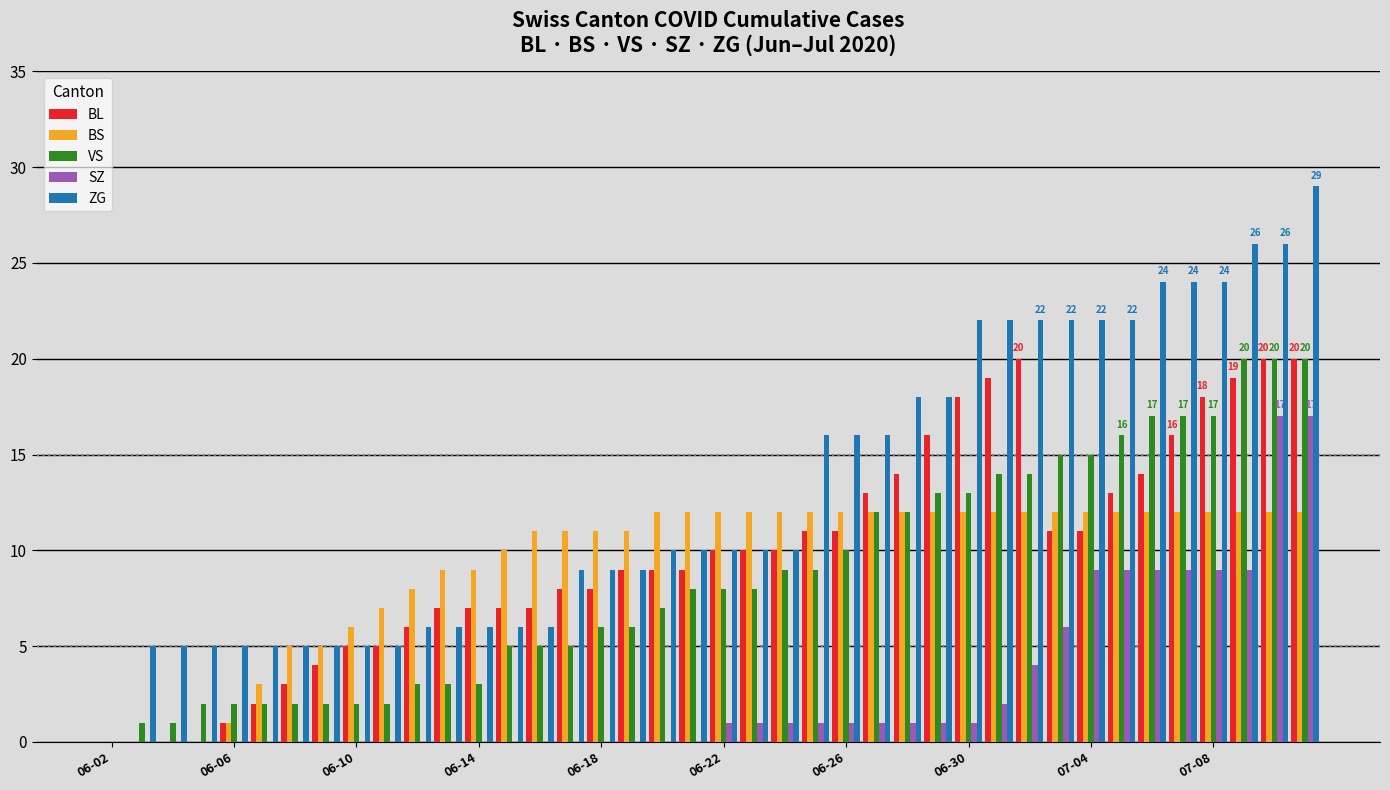

What is the maximum value shown in the chart?

29